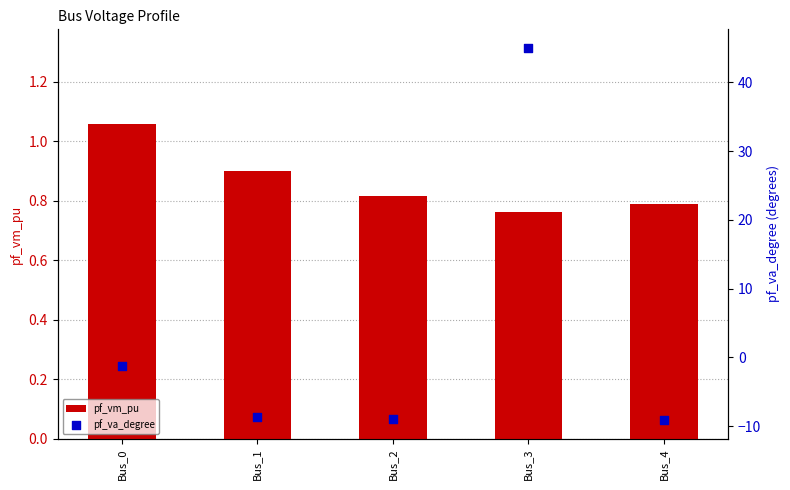

At which category is the sum across all series the highest?

Bus_3